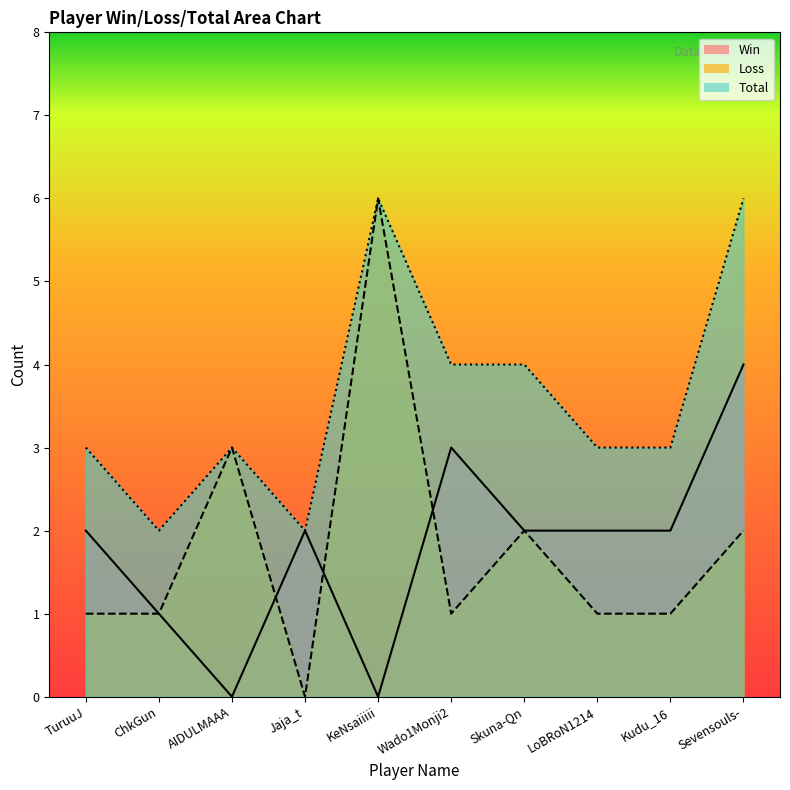

List the series in order of their peak value, lowest first.

Win, Loss, Total